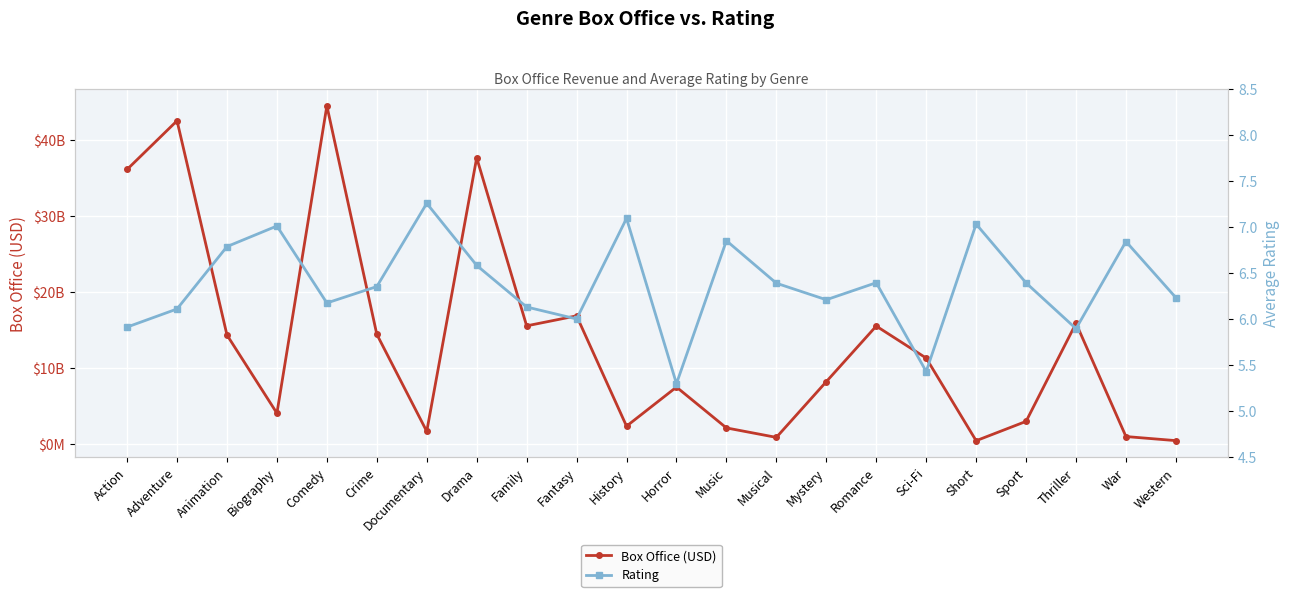

Rank the series at Sport from highest to lowest value.

Box Office (USD), Rating